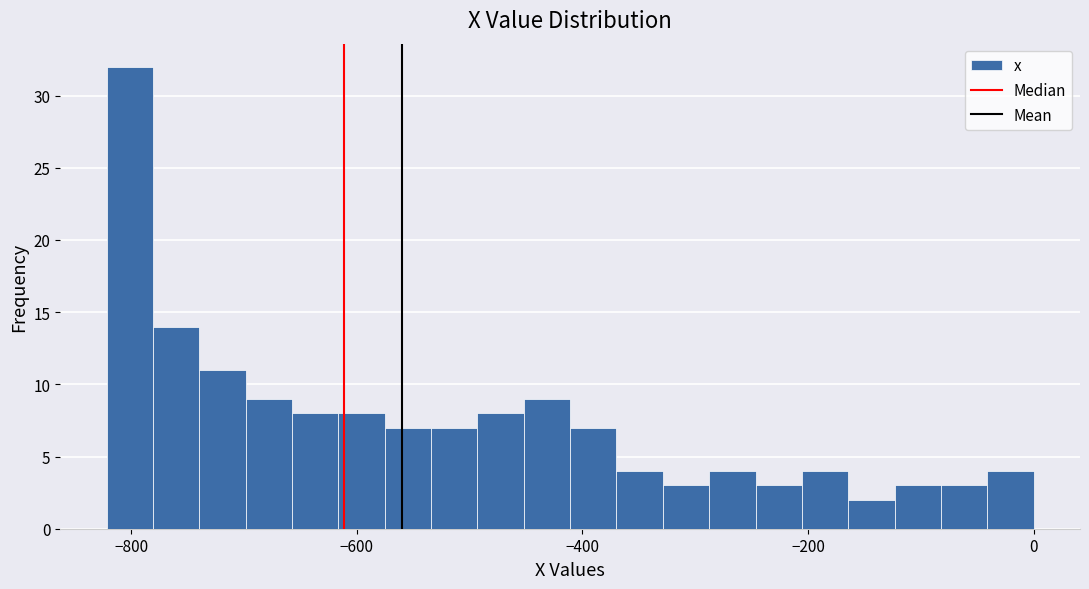

Around what value on the x-axis is the tallest bar? Give the approximate position of its centre, as read against the axis.

-800